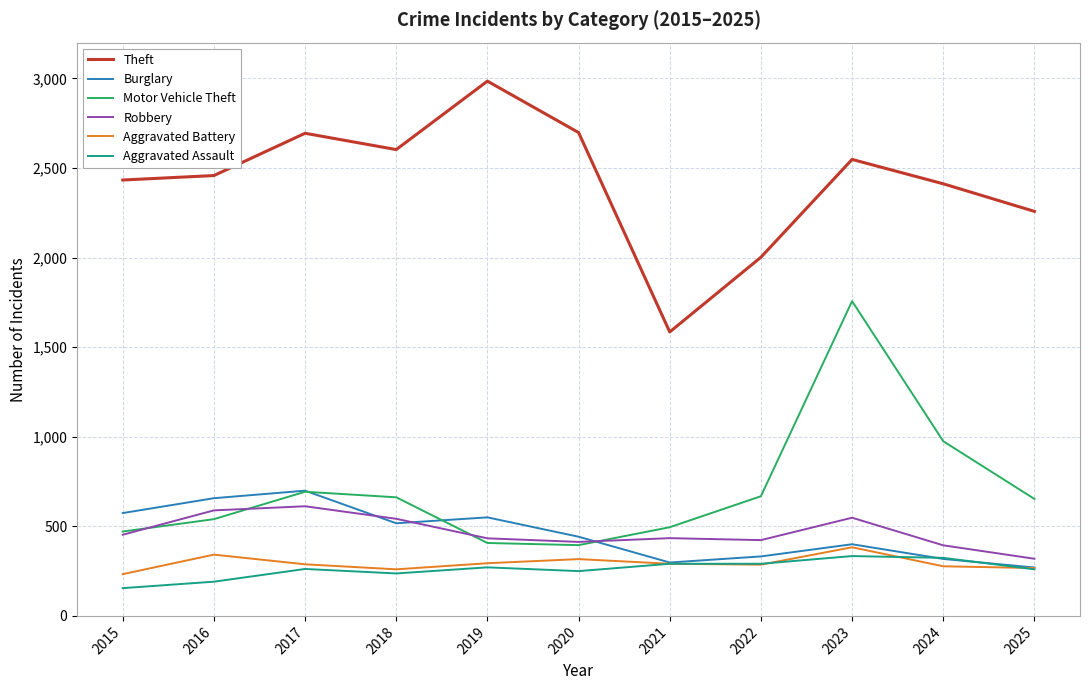

Is this an area chart (filled region under the line)?

No